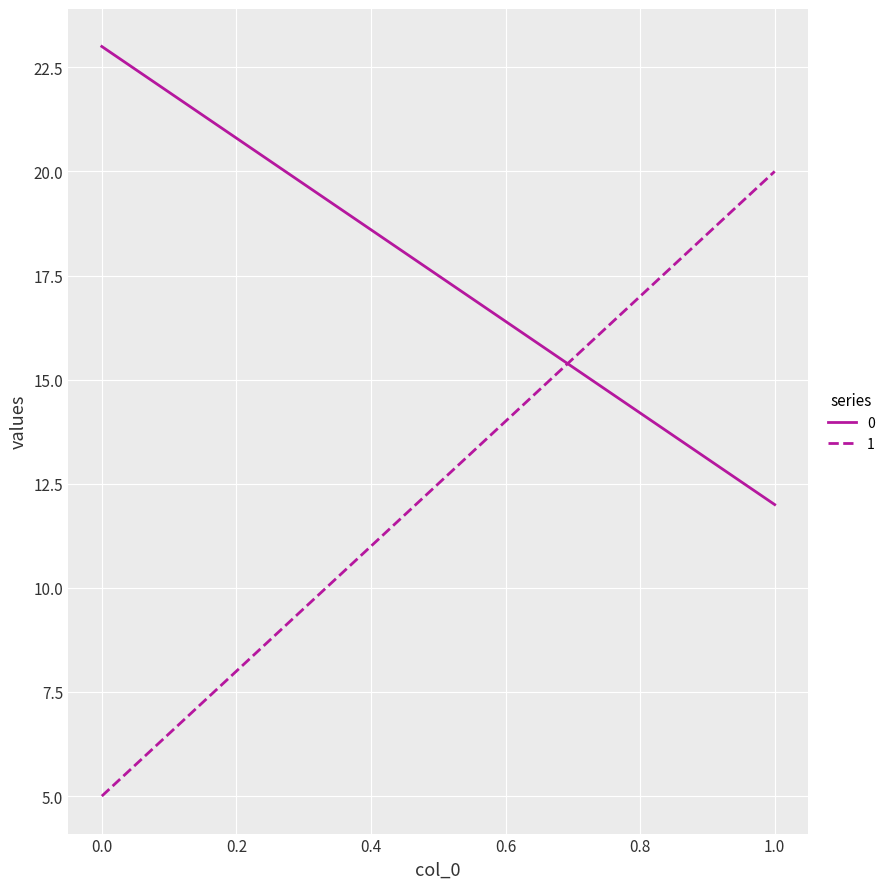

Reading right to left, transcribe all the data shown in this chart.

0: 1=12	0=23
1: 1=20	0=5